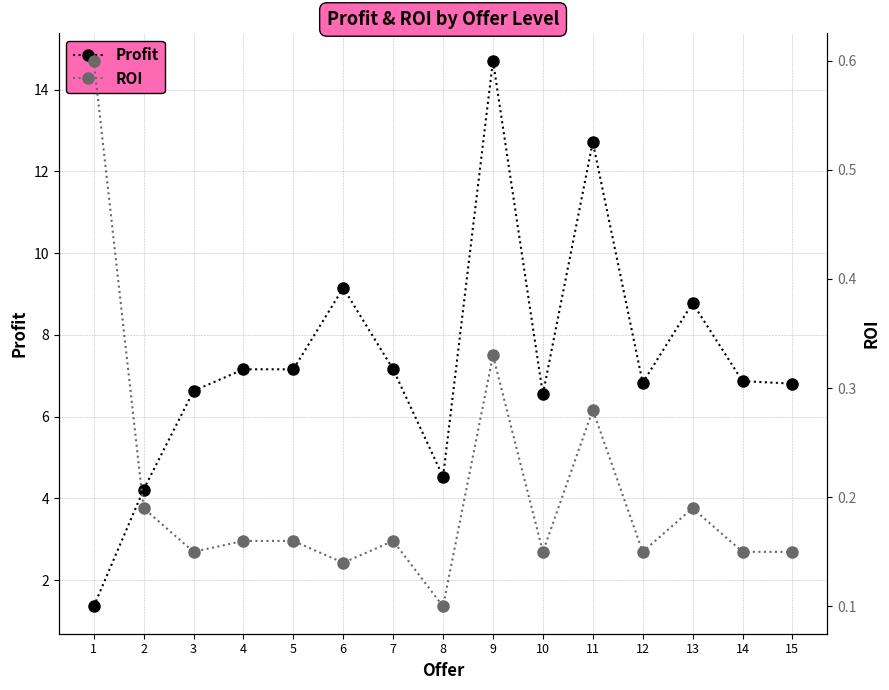

What is the smallest value displayed?

0.1